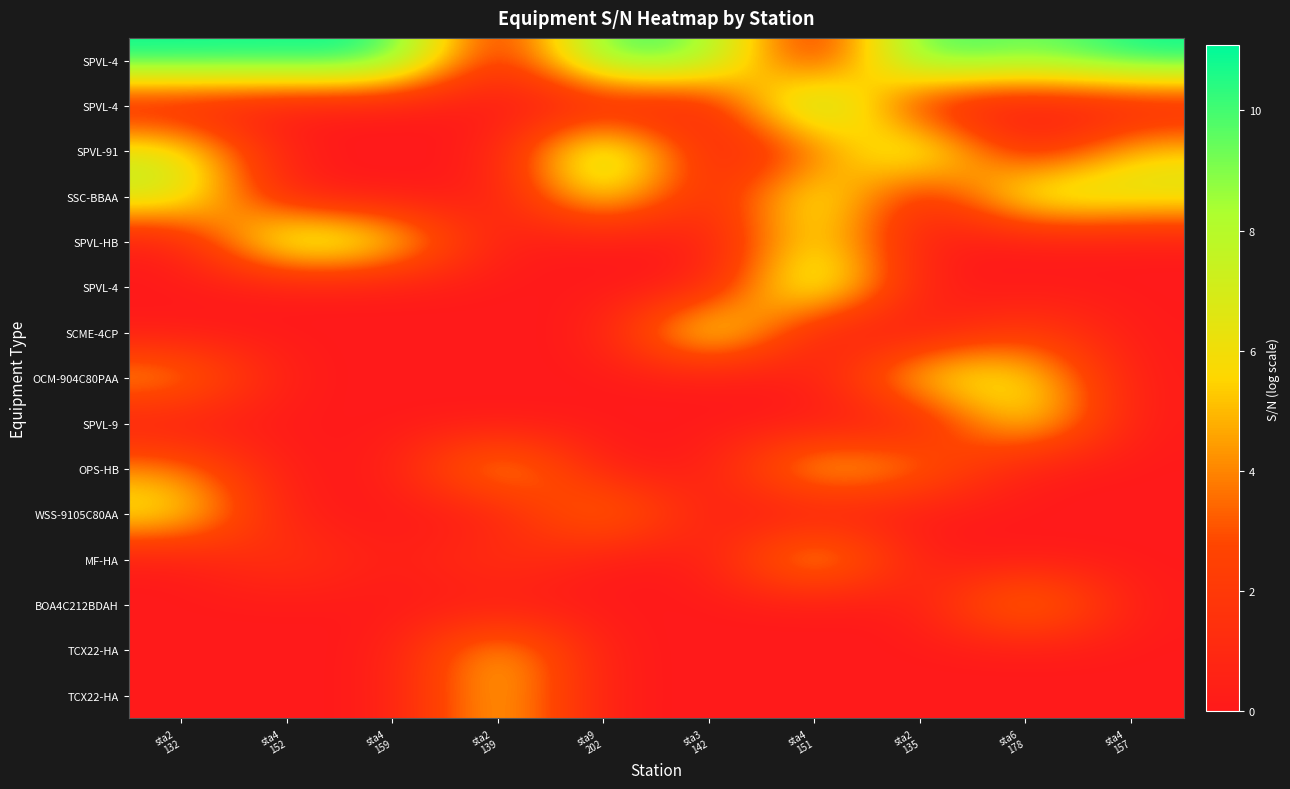

Reading left to right, list all the values displayed in this chart.

row_0: 11.1	10.9	11.1	0.0	10.7	9.3	0.0	10.9	9.0	11.1
row_1: 0.0	0.0	0.0	0.0	0.0	0.0	11.1	0.0	0.0	0.0
row_2: 7.2	0.0	0.0	0.0	10.0	0.0	2.8	9.2	0.0	5.7
row_3: 7.8	0.0	0.0	0.0	7.5	0.0	8.1	0.0	8.3	7.1
row_4: 0.0	9.2	6.8	0.0	0.0	0.0	7.0	0.0	0.0	0.0
row_5: 0.0	0.0	0.0	0.0	0.0	0.0	9.3	0.0	0.0	0.0
row_6: 0.0	0.0	0.0	0.0	0.0	8.7	0.0	0.0	2.6	0.0
row_7: 5.1	0.0	0.0	0.0	0.0	0.0	0.0	6.6	6.6	0.0
row_8: 0.0	0.0	0.0	0.0	0.0	0.0	0.0	0.0	7.2	0.0
row_9: 4.2	0.0	0.0	6.4	0.0	0.0	6.4	4.2	0.0	0.0
row_10: 6.8	0.0	0.0	0.0	5.6	0.0	0.0	0.0	0.0	0.0
row_11: 0.0	2.1	0.0	1.9	0.0	0.0	6.9	0.0	0.0	0.0
row_12: 0.0	0.0	0.0	0.0	0.0	0.0	0.0	0.0	6.2	0.0
row_13: 0.0	0.0	0.0	6.0	0.0	0.0	0.0	0.0	0.0	0.0
row_14: 0.0	0.0	0.0	5.9	0.0	0.0	0.0	0.0	0.0	0.0